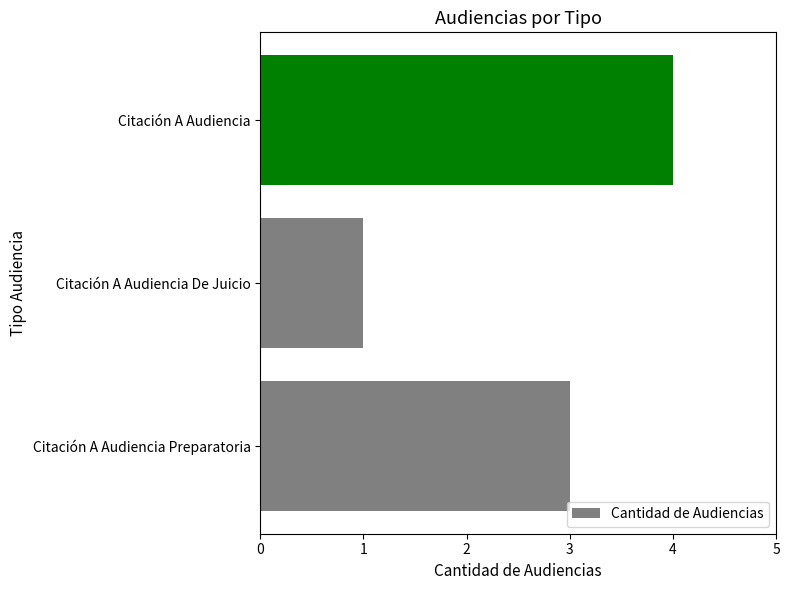

List the labels in order of value, largest first.

Citación A Audiencia, Citación A Audiencia Preparatoria, Citación A Audiencia De Juicio